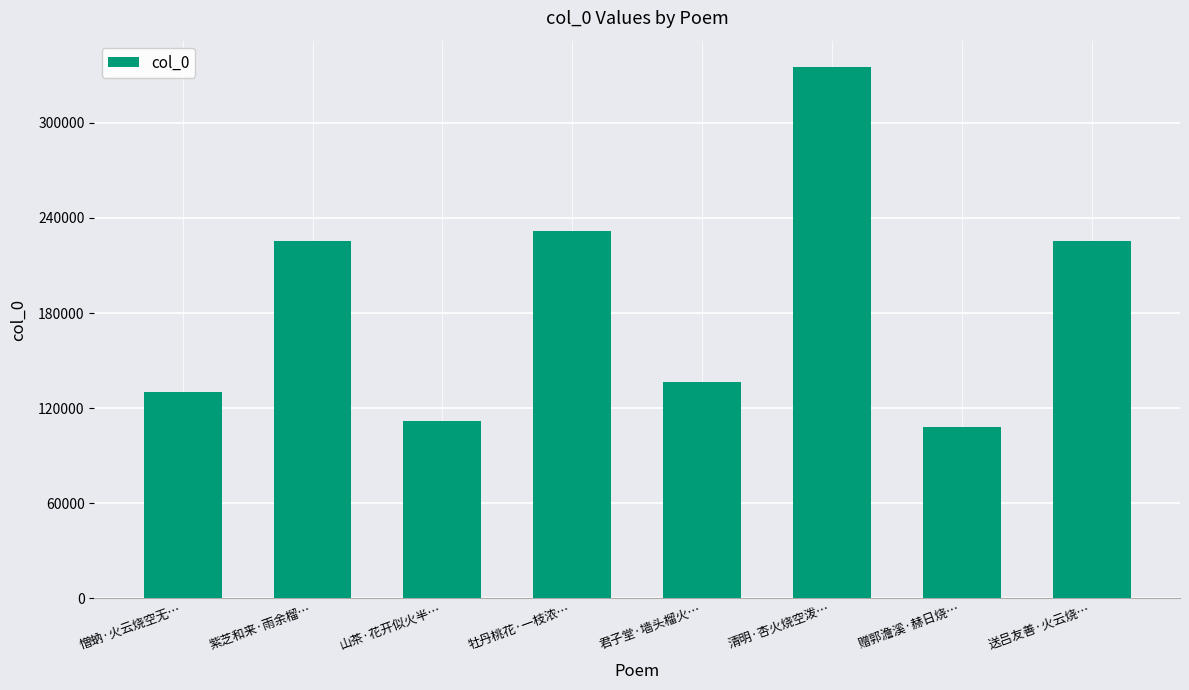

Which category has the highest value across all series?

清明·杏火烧空泼…